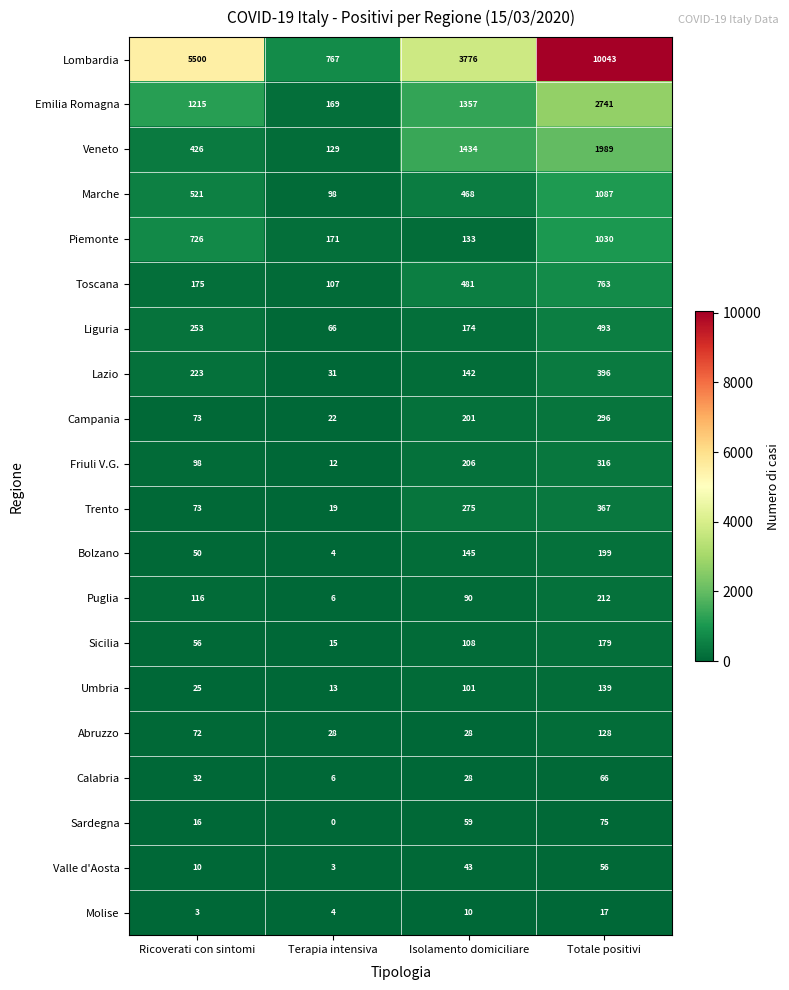

Which label corresponds to the smallest value in the chart?

Terapia intensiva